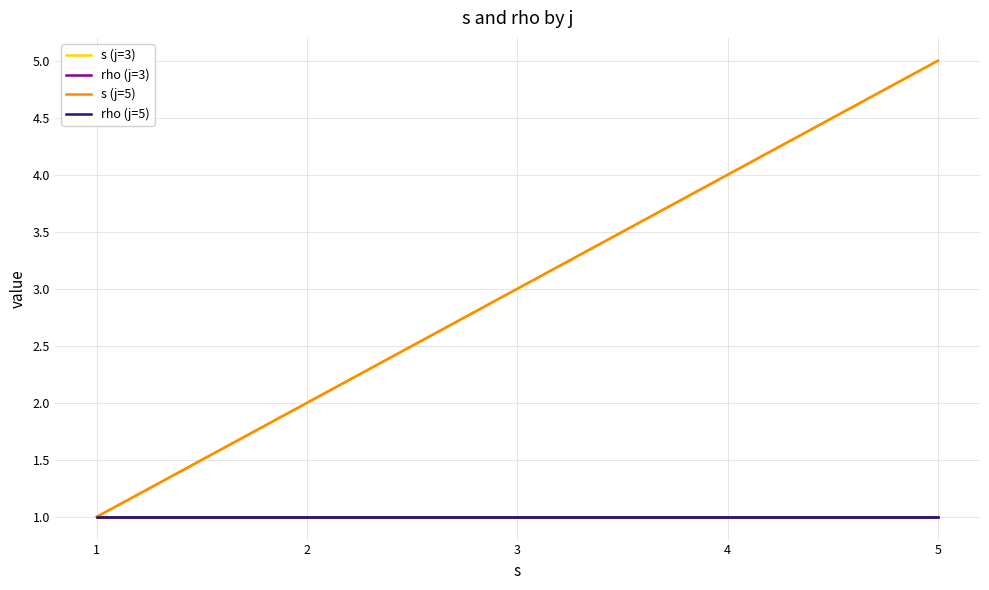

How many lines are shown in the chart?

2